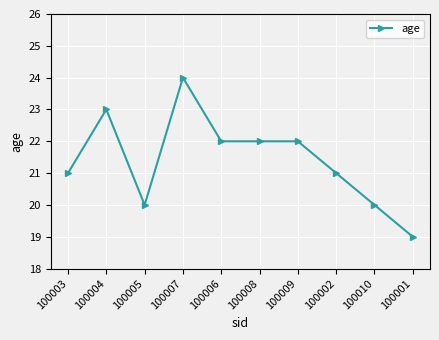

Reading left to right, transcribe all the data shown in this chart.

100003=21	100004=23	100005=20	100007=24	100006=22	100008=22	100009=22	100002=21	100010=20	100001=19